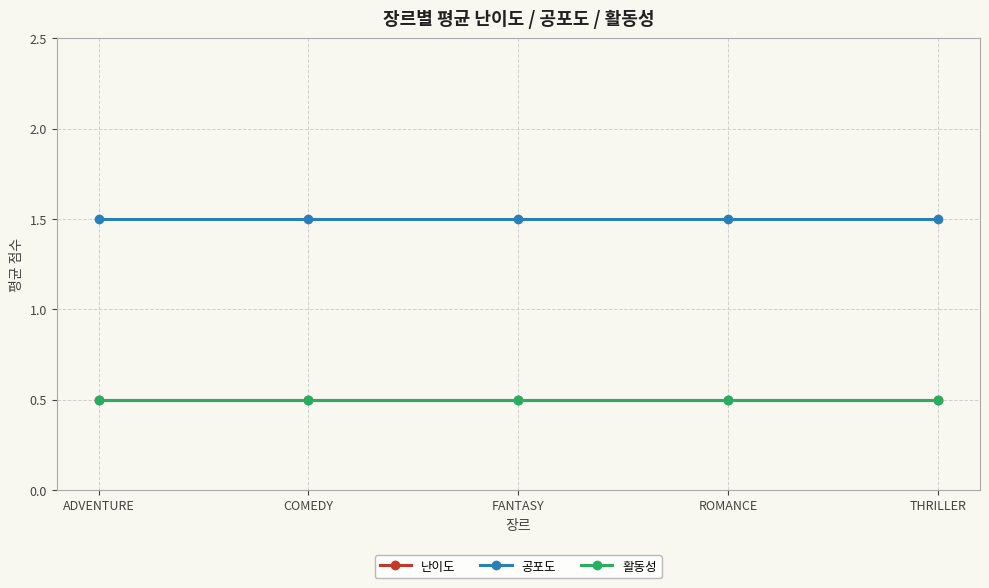

Does the chart have visible grid lines?

Yes